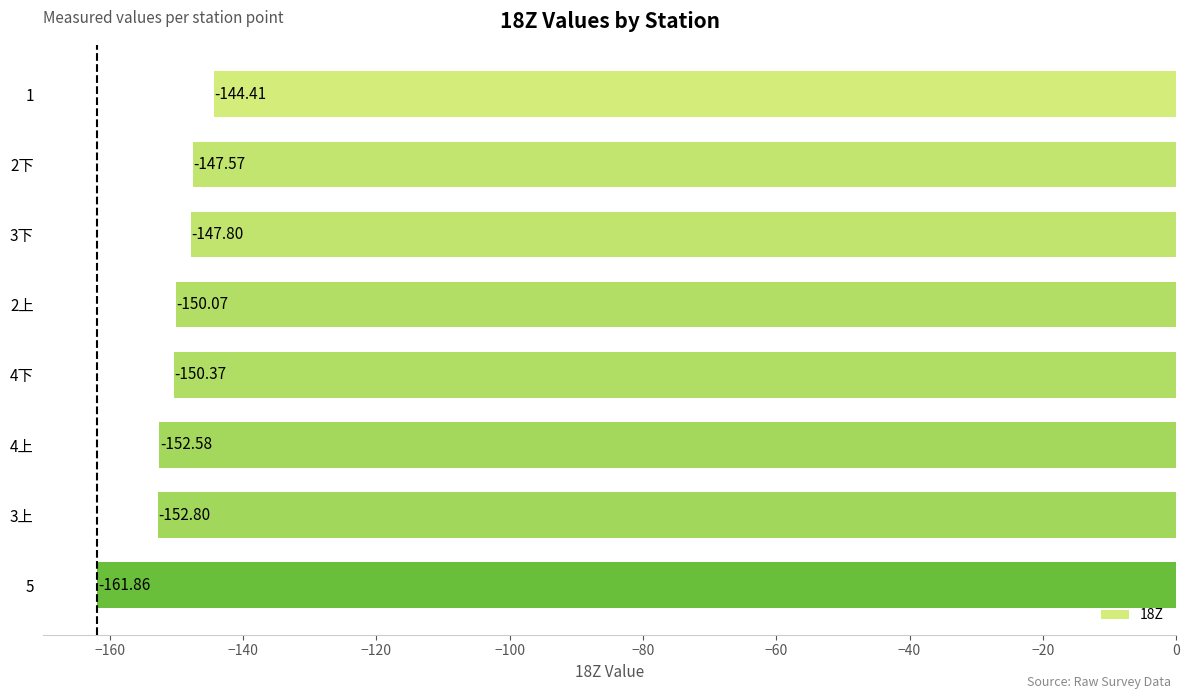

What is the difference between the second highest and second lowest values?

5.2